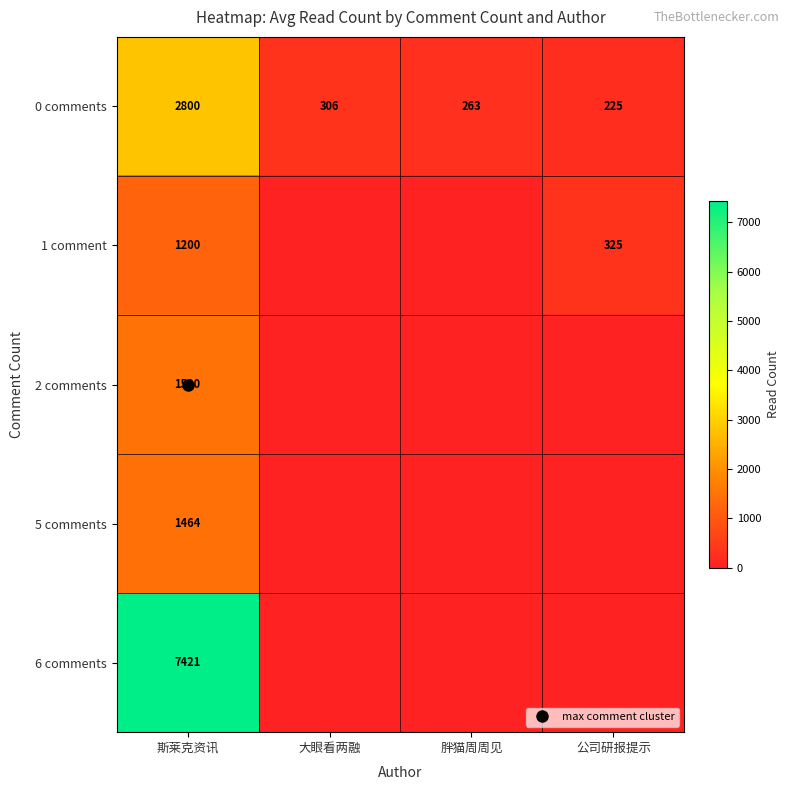

Rank the series at 胖猫周周见 from lowest to highest value.

1 comment, 2 comments, 5 comments, 6 comments, 0 comments